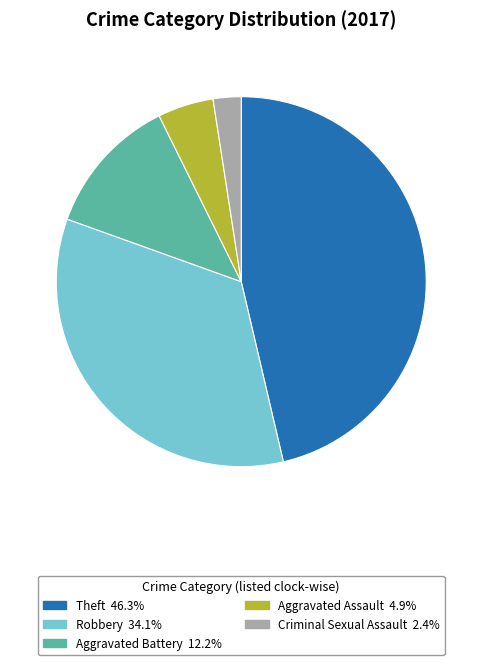

Is there any slice that represents more than half of the pie?

No